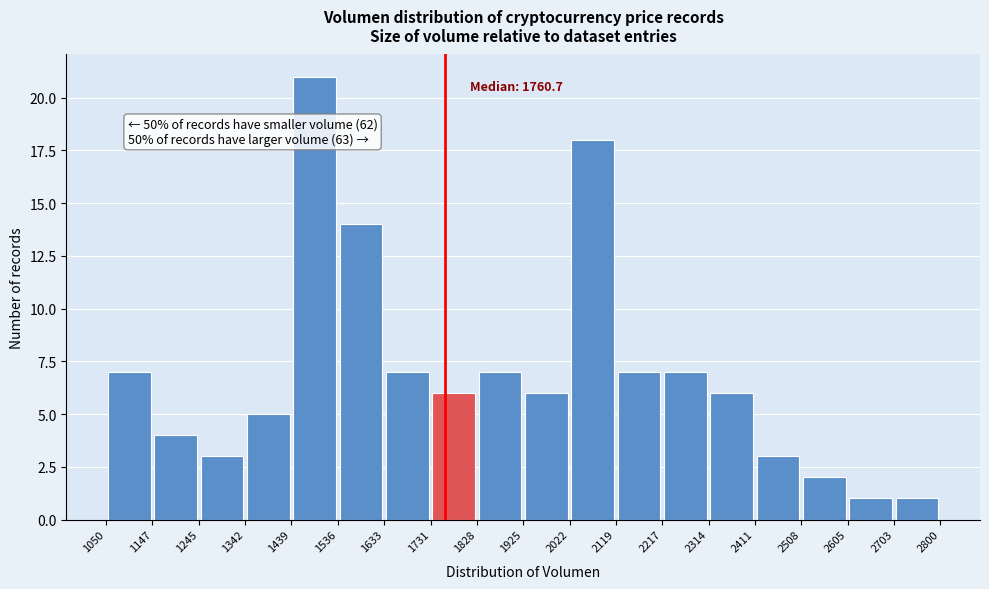

Which range on the x-axis has the tallest bar?

1439 to 1536